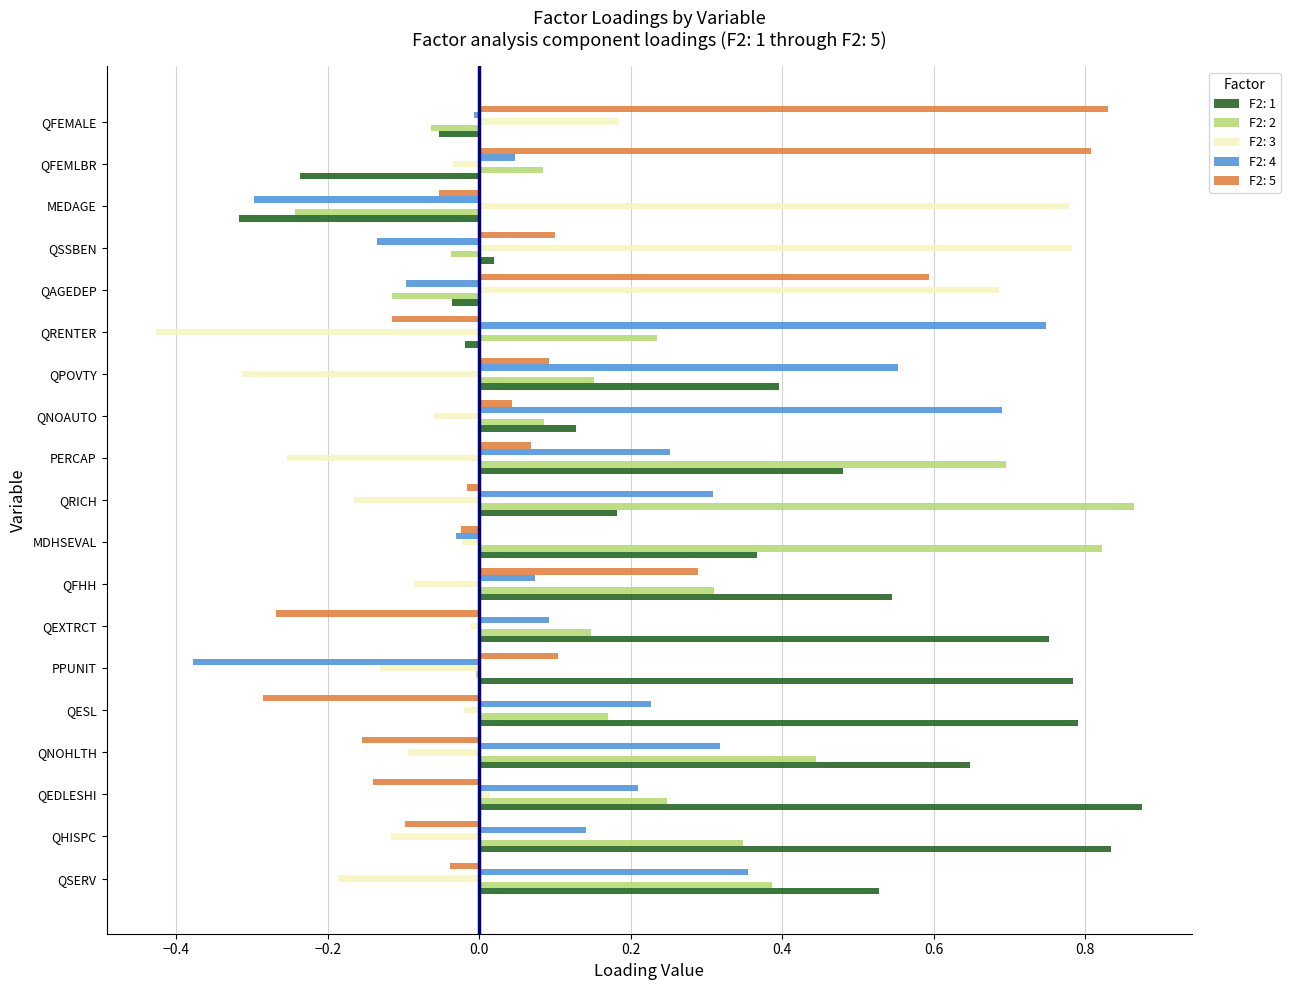

The F2: 2 series shows 0.3 at QPOVTY. True or false?

False